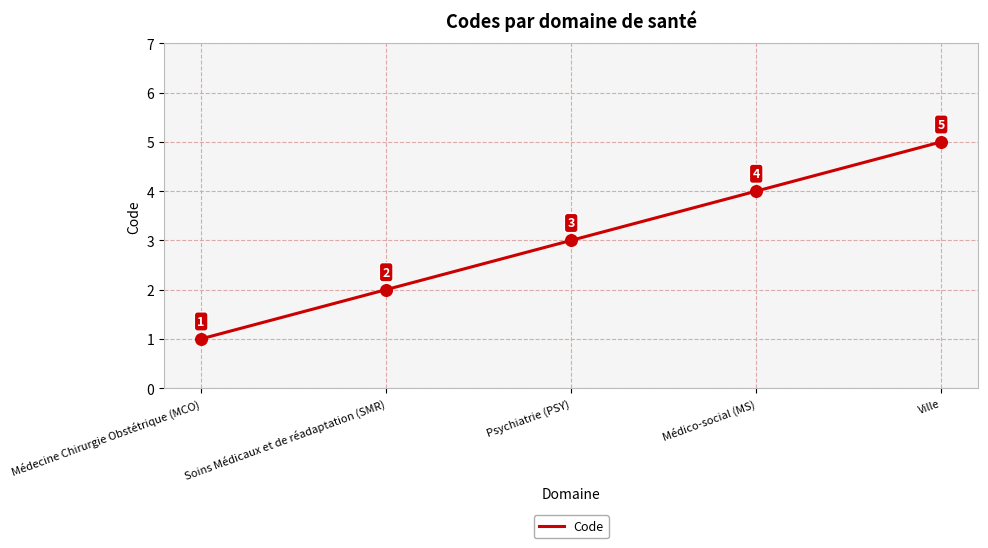

What is the ratio of the value at Médico-social (MS) to the value at Psychiatrie (PSY)?

1.3